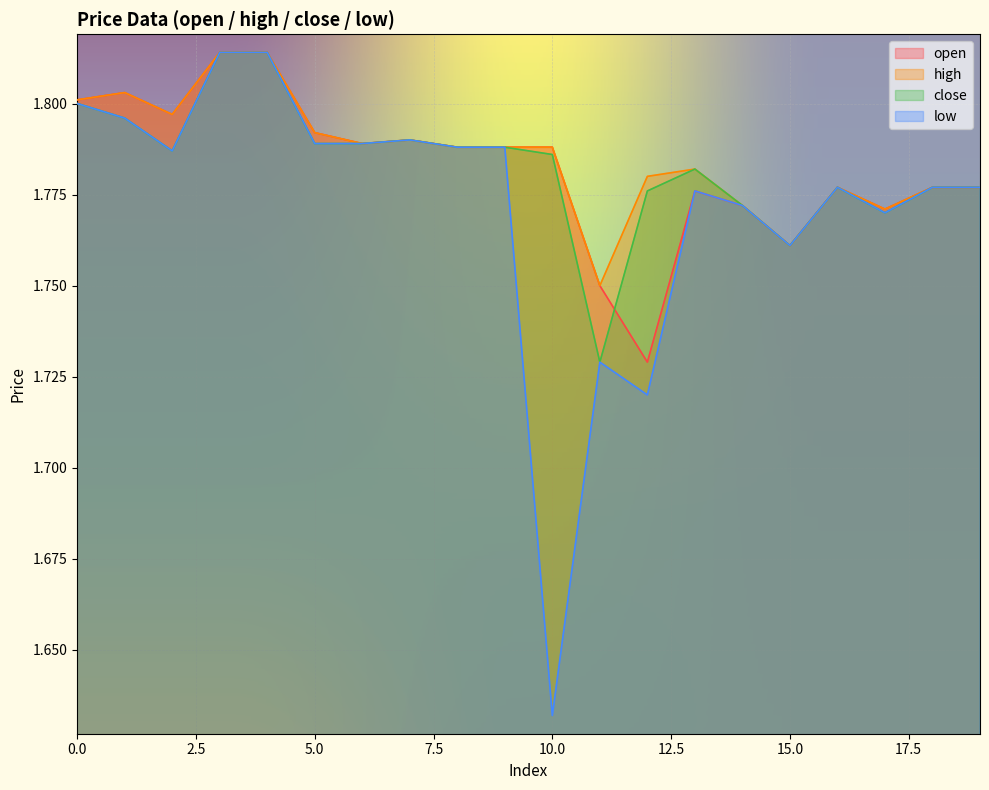

Which series changed the most between 0 and 9?

open